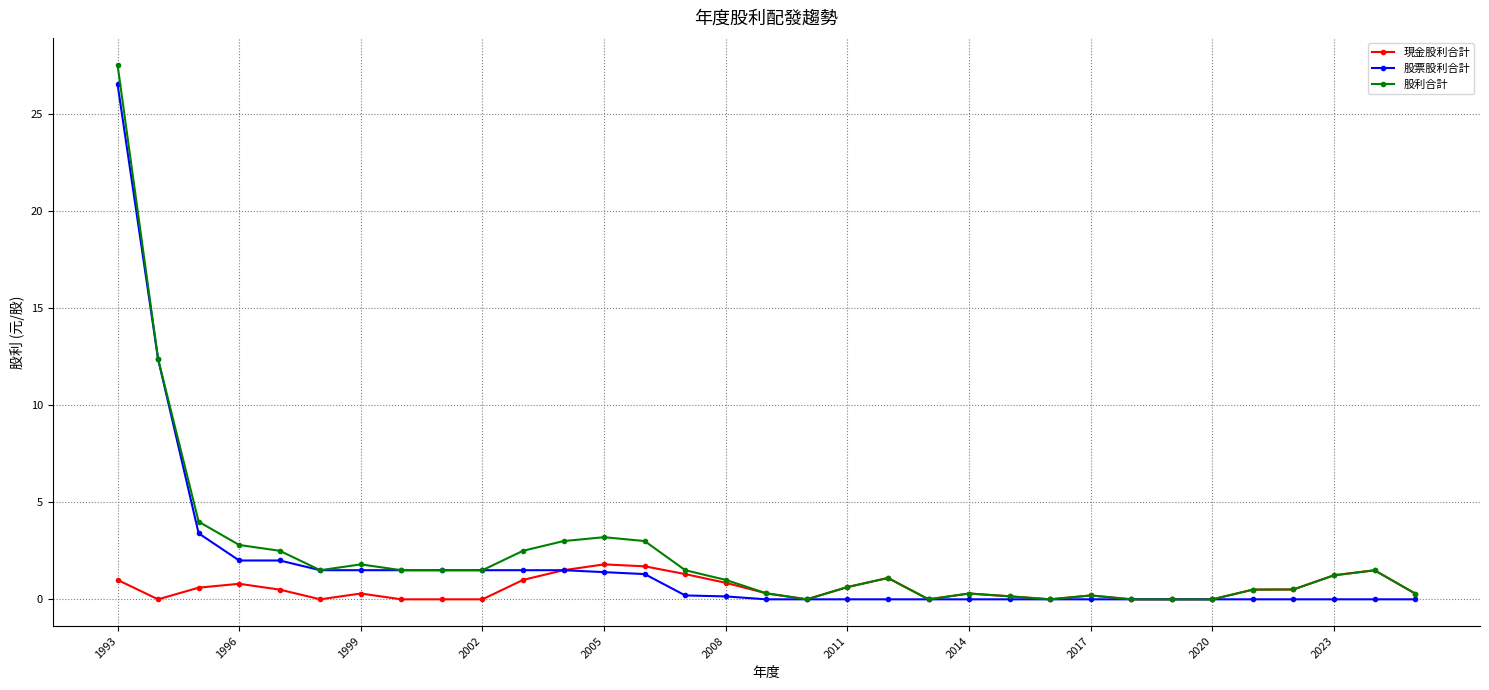

True or false: 股利合計 has more than 0 interior local peaks.

True